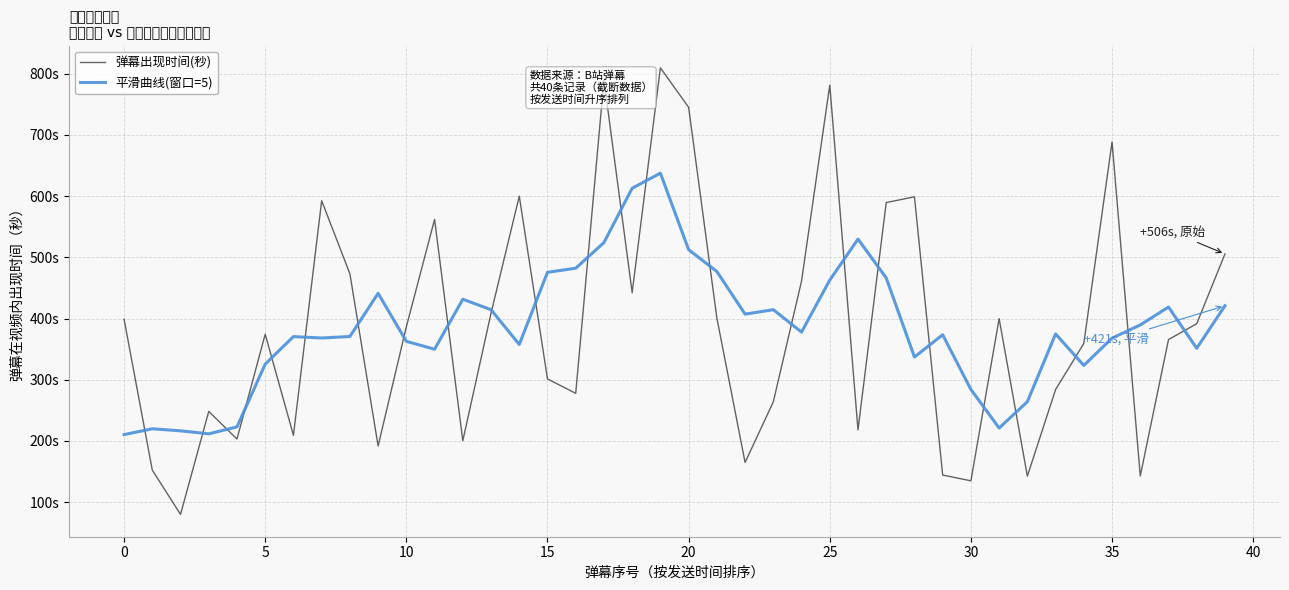

Does the chart have visible grid lines?

Yes